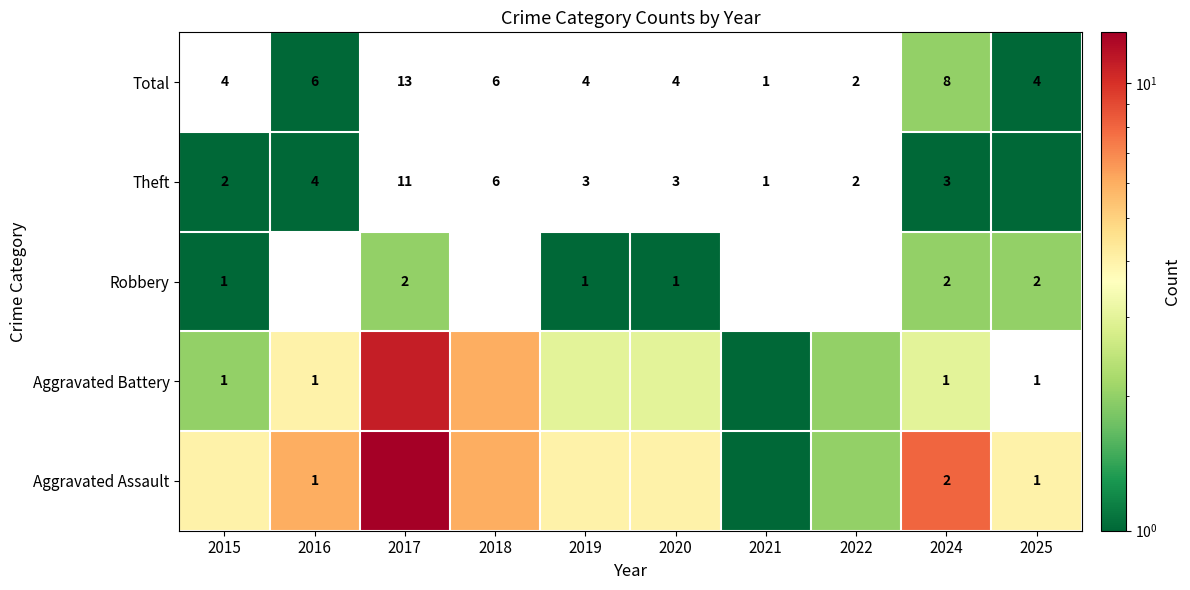

Which label corresponds to the largest value in the chart?

2017